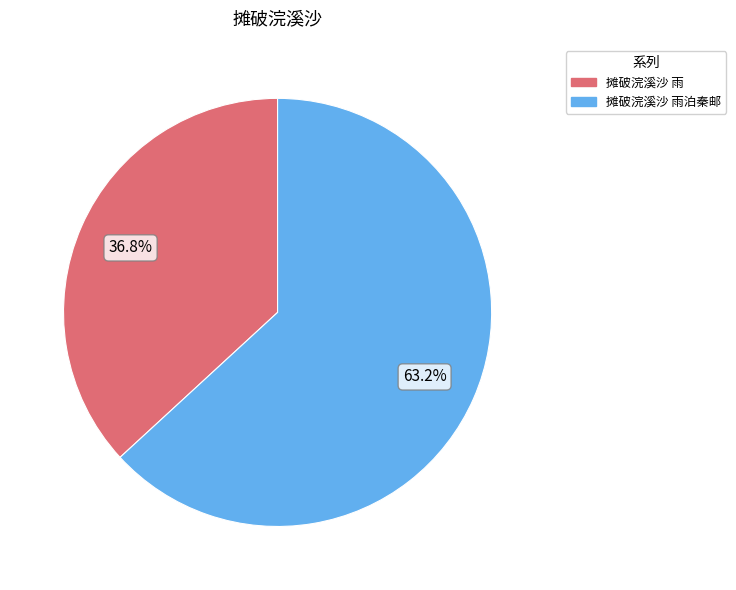

Is there a majority slice in this chart?

Yes